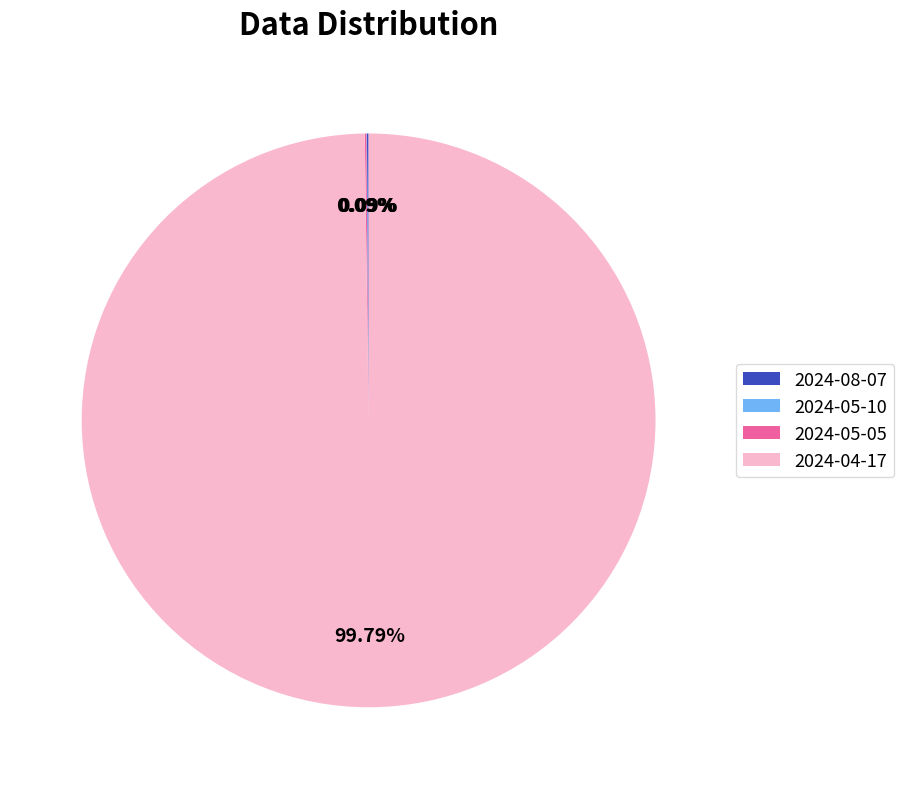

What is the majority slice?

2024-04-17